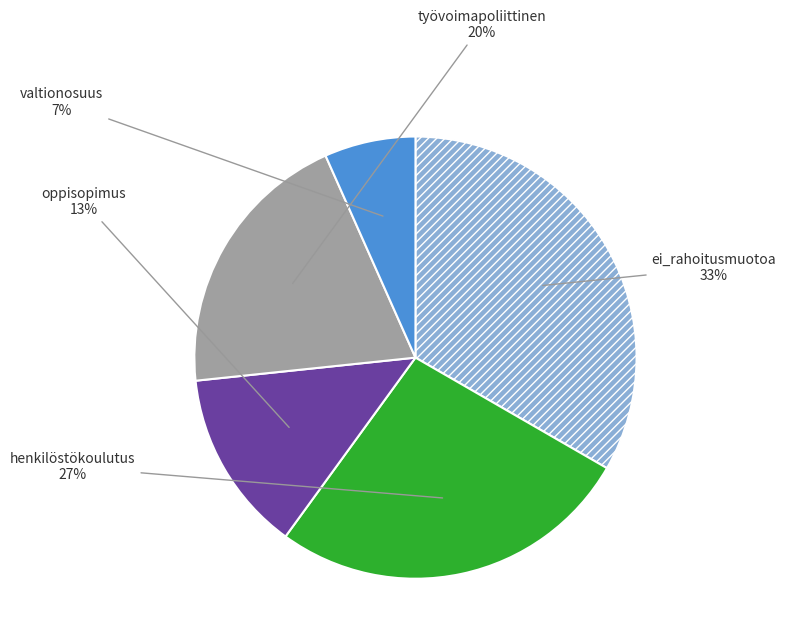

Rank the categories by value from lowest to highest.

valtionosuus, oppisopimus, työvoimapoliittinen, henkilöstökoulutus, ei_rahoitusmuotoa